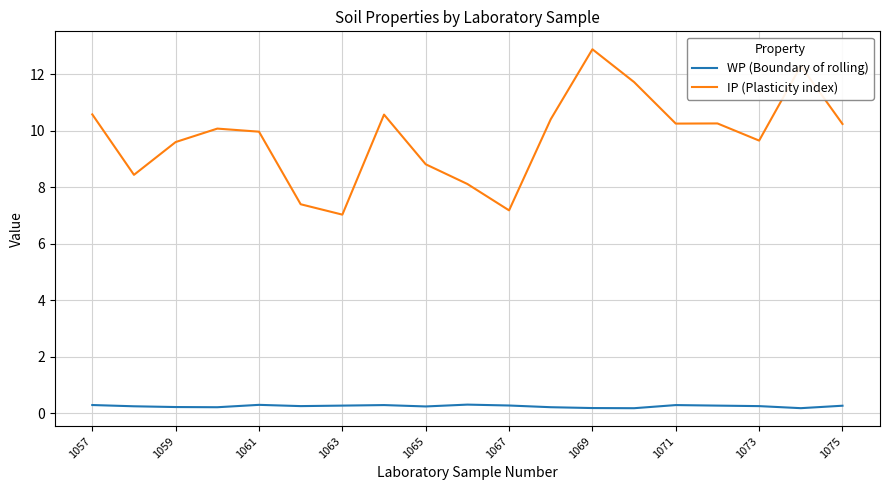

What is the highest value of the IP (Plasticity index) series?

12.9